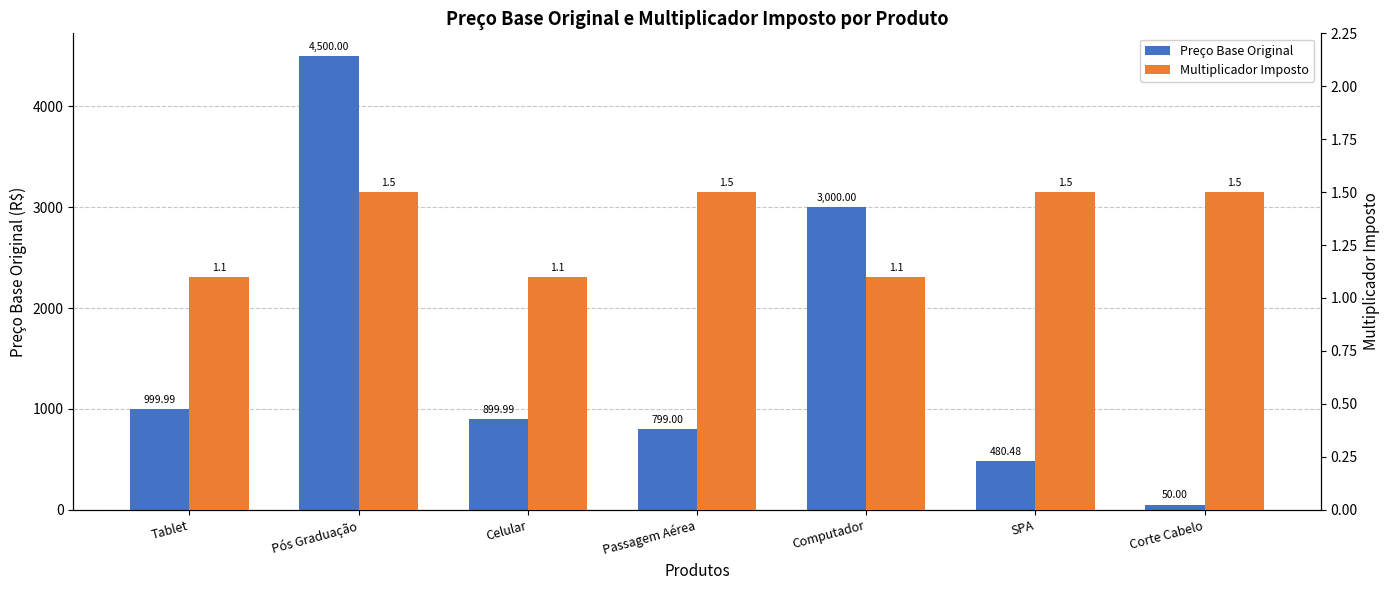

How many values in the Preço Base Original series exceed 899?

4